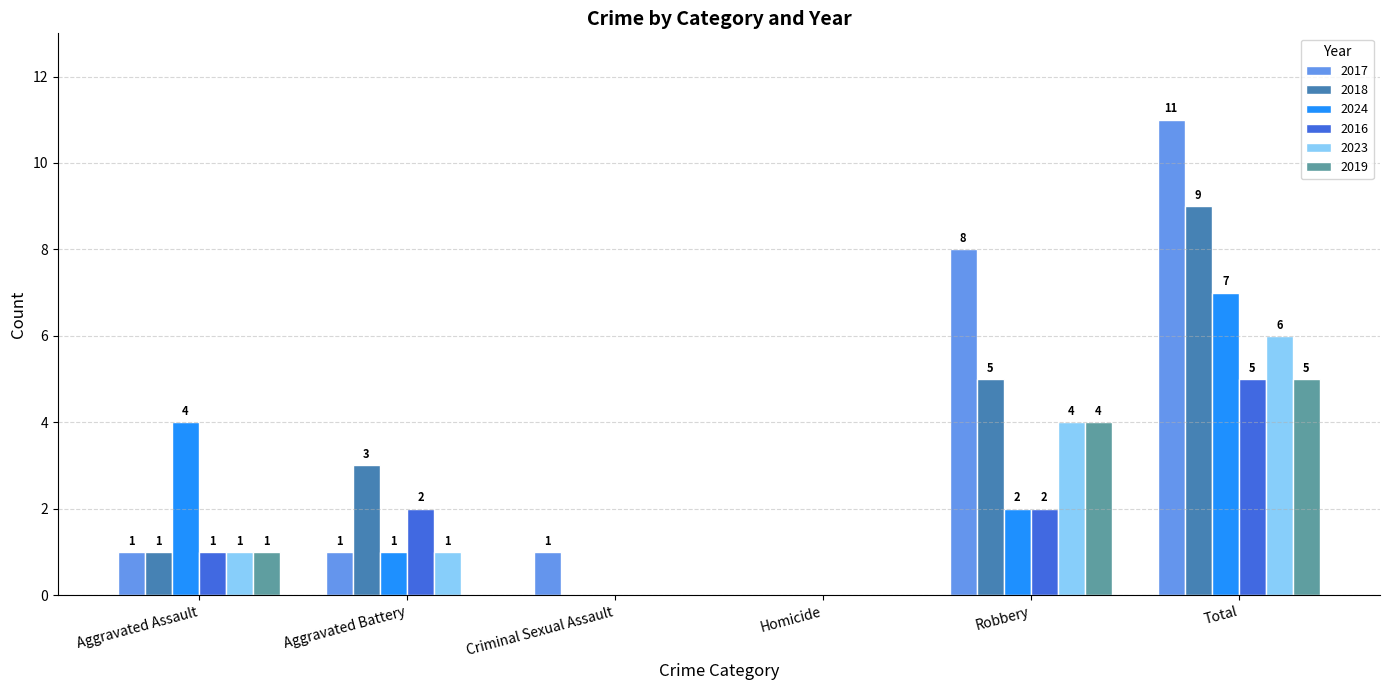

What is the average value of the 2023 series?

2